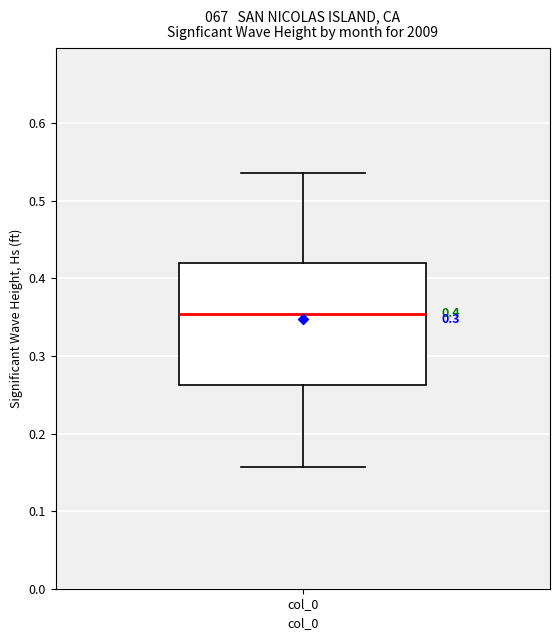

Read this box plot against the y-axis: the position of the median line, the range covered by the box, and the ends of both whiskers. The values are not printed on the chart, so give them approximately, as read against the axis.

median 0.35, box 0.26 to 0.42, whiskers 0.16 to 0.54